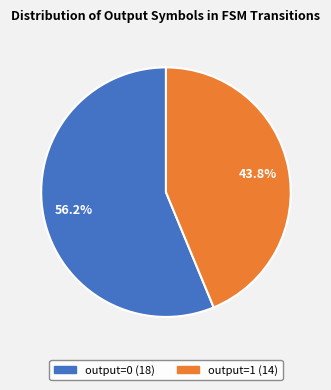

Rank the categories by value from lowest to highest.

output=1, output=0